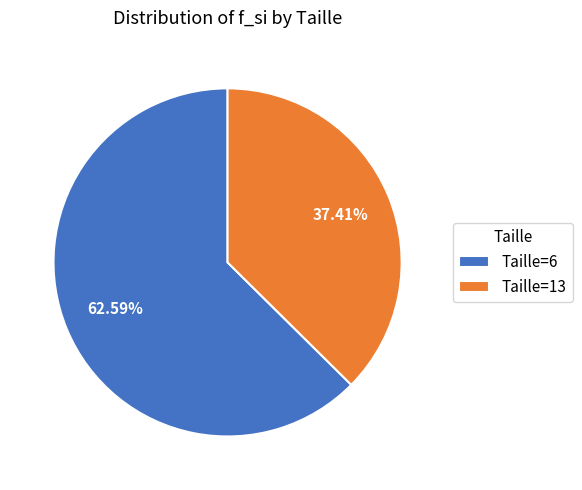

Rank the categories by value from lowest to highest.

Taille=13, Taille=6